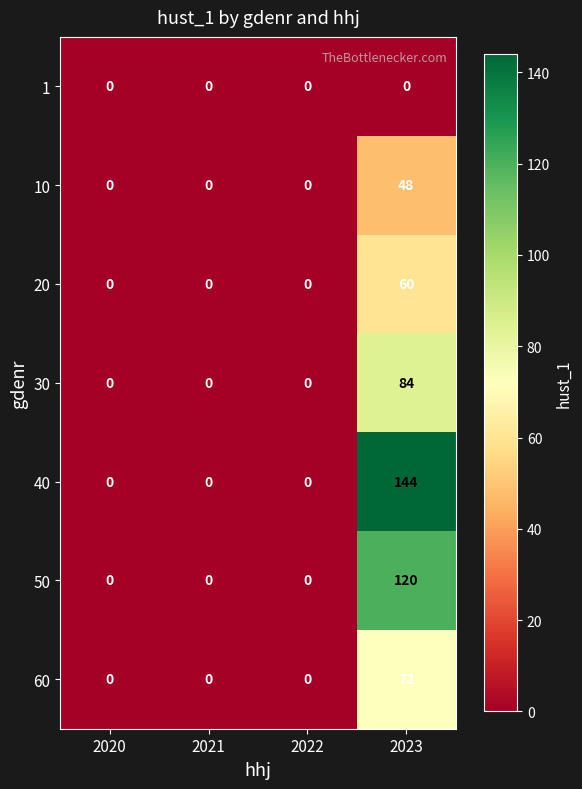

At 2023, list the series in order from largest to smallest.

40, 50, 30, 60, 20, 10, 1